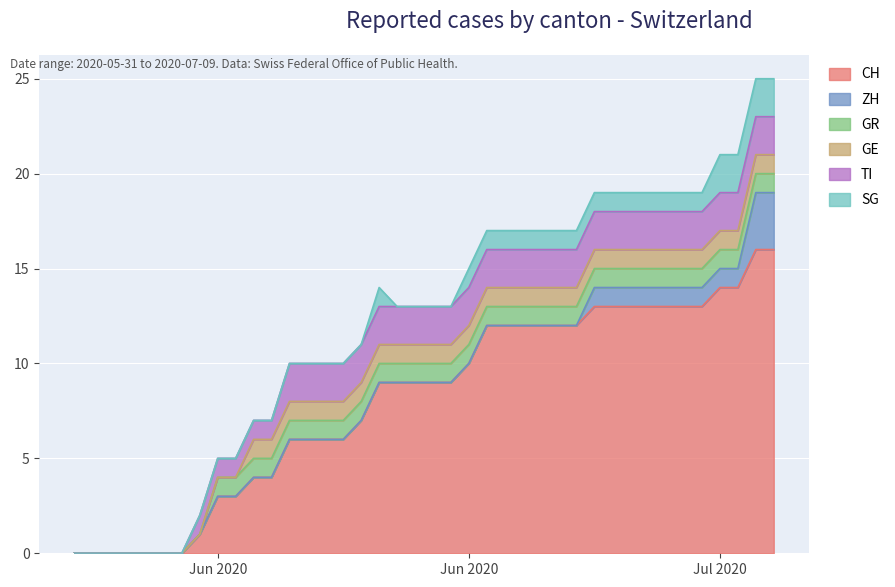

Which series has the largest total across all categories?

CH